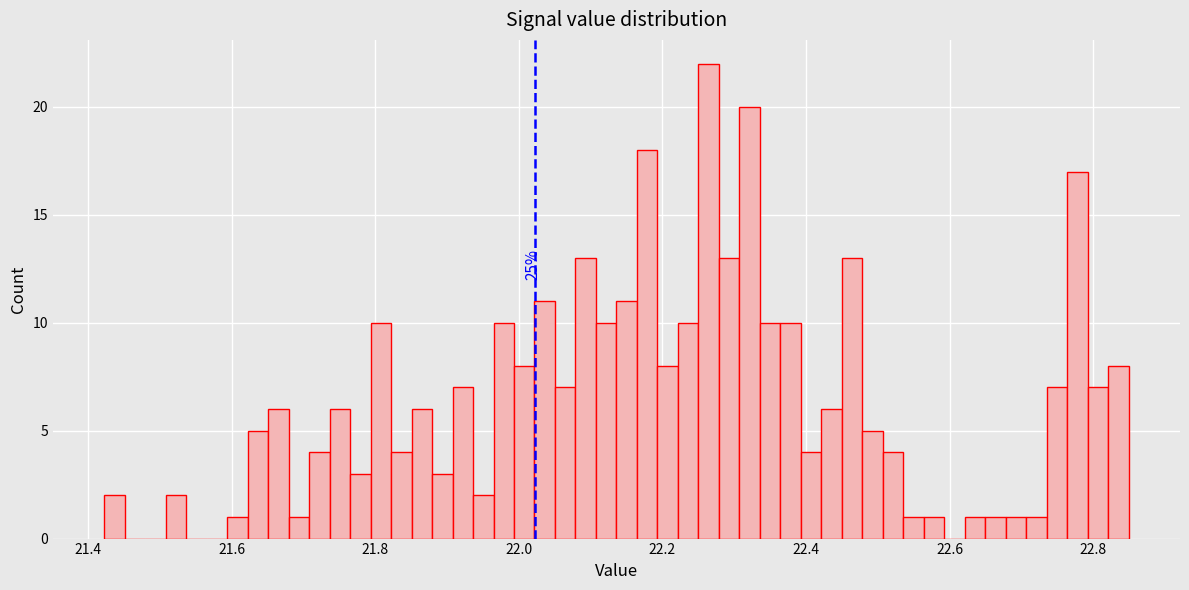

Read against the x-axis, roughly where is the centre of the tallest bar?

22.26